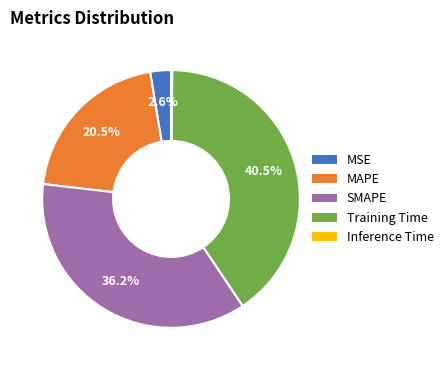

What is the largest slice in the pie chart?

Training Time